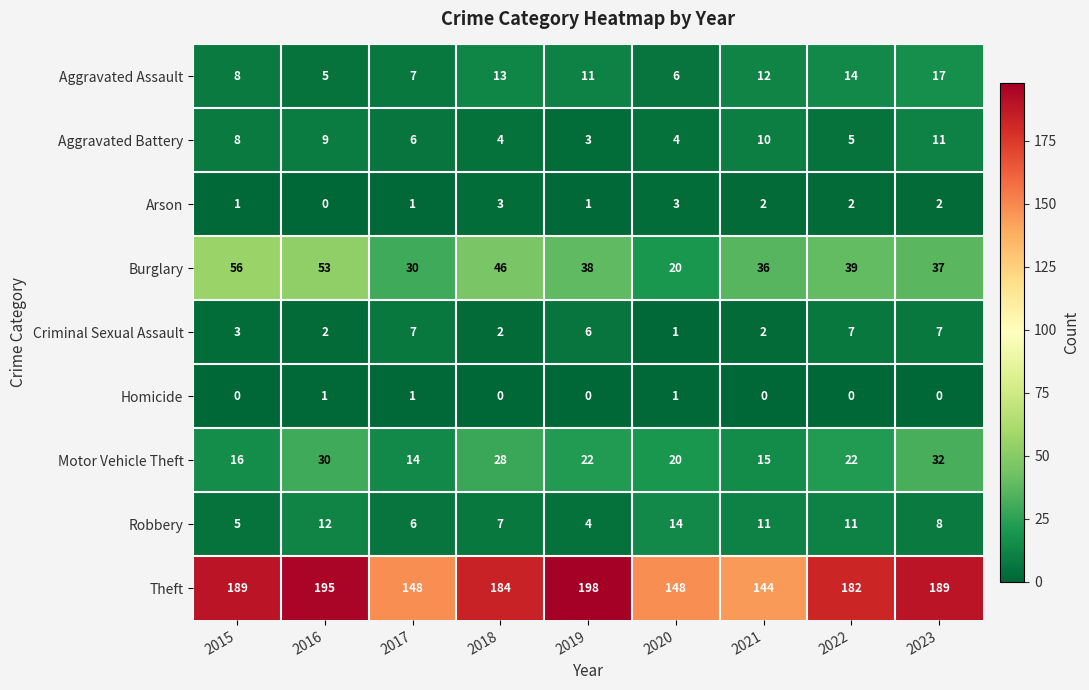

True or false: Aggravated Assault has a value of 6 at 2020.

True